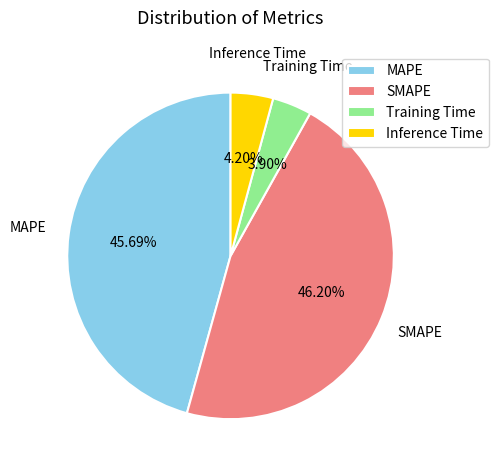

Combined, do Inference Time and Training Time account for over 50%?

No